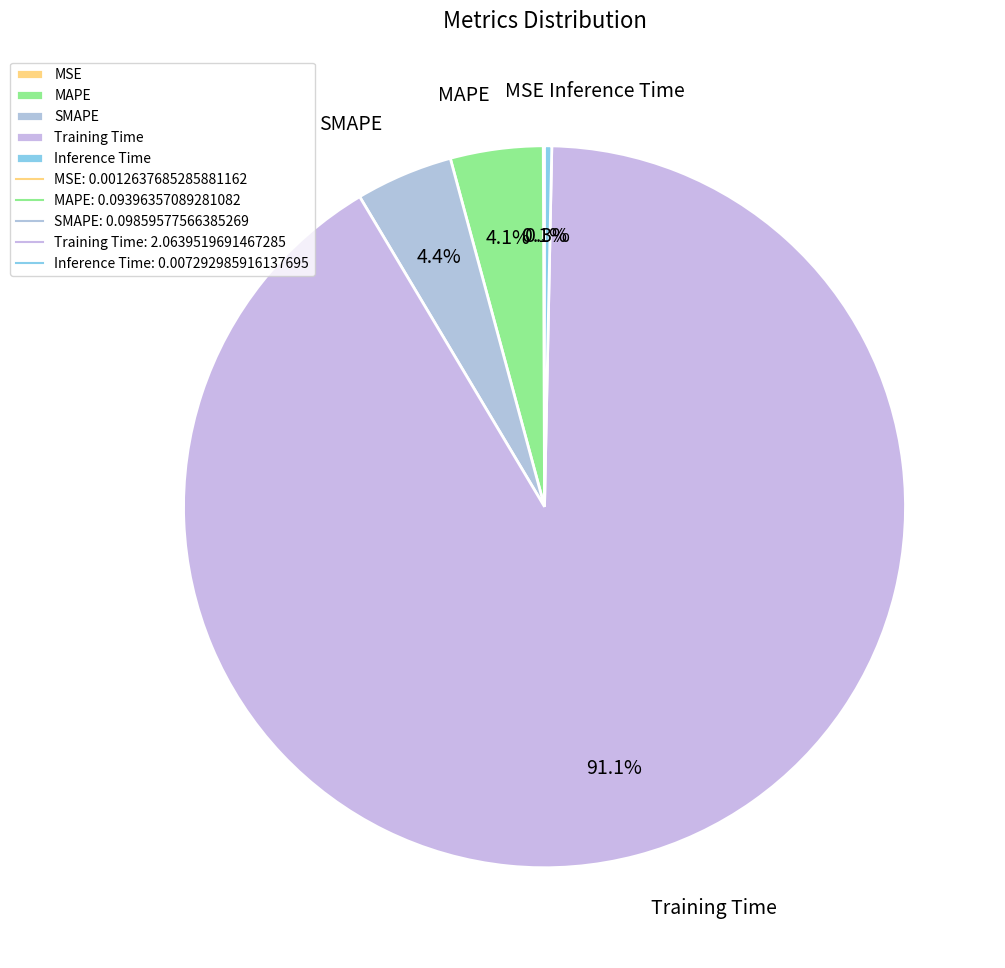

To the nearest percent, what is the difference between the SMAPE and Inference Time slice percentages?

4%